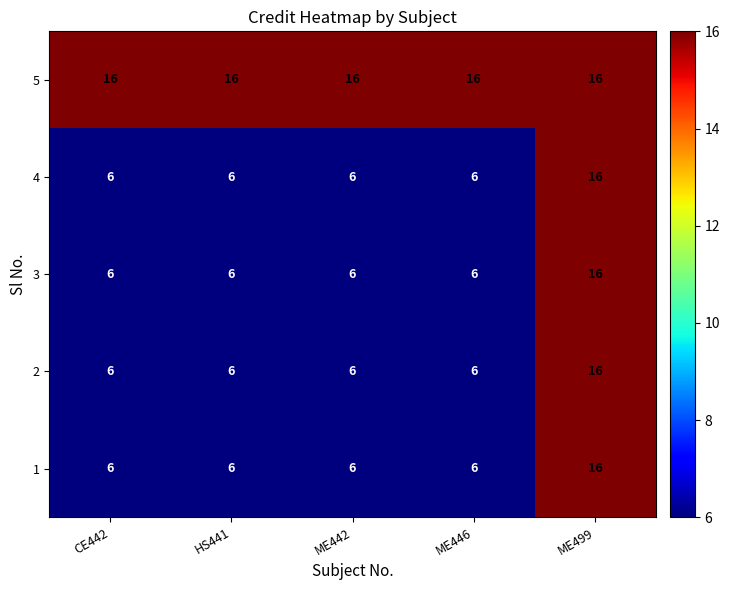

What is the highest value of the 2 series?

16